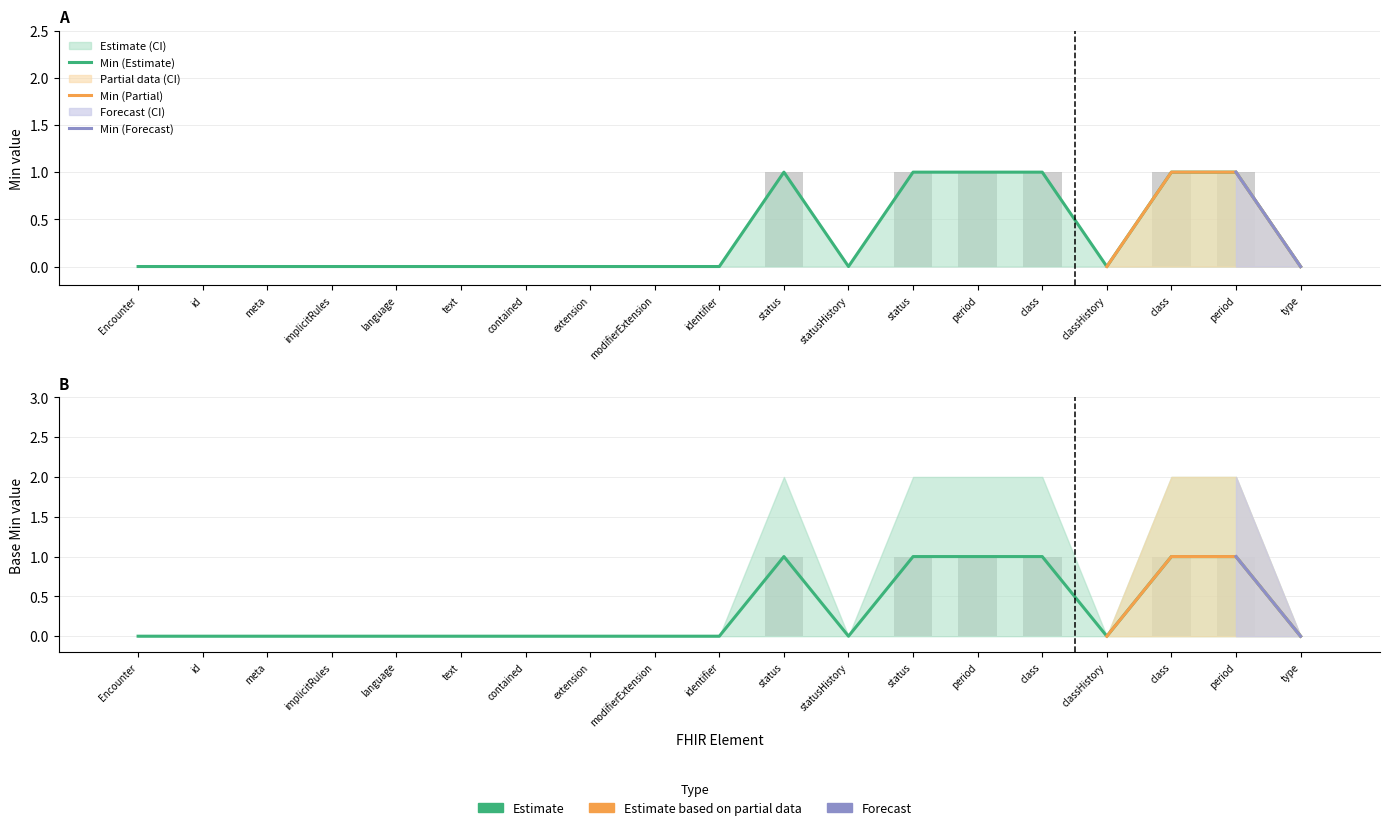

How many values in the Base Min series exceed 0?

6